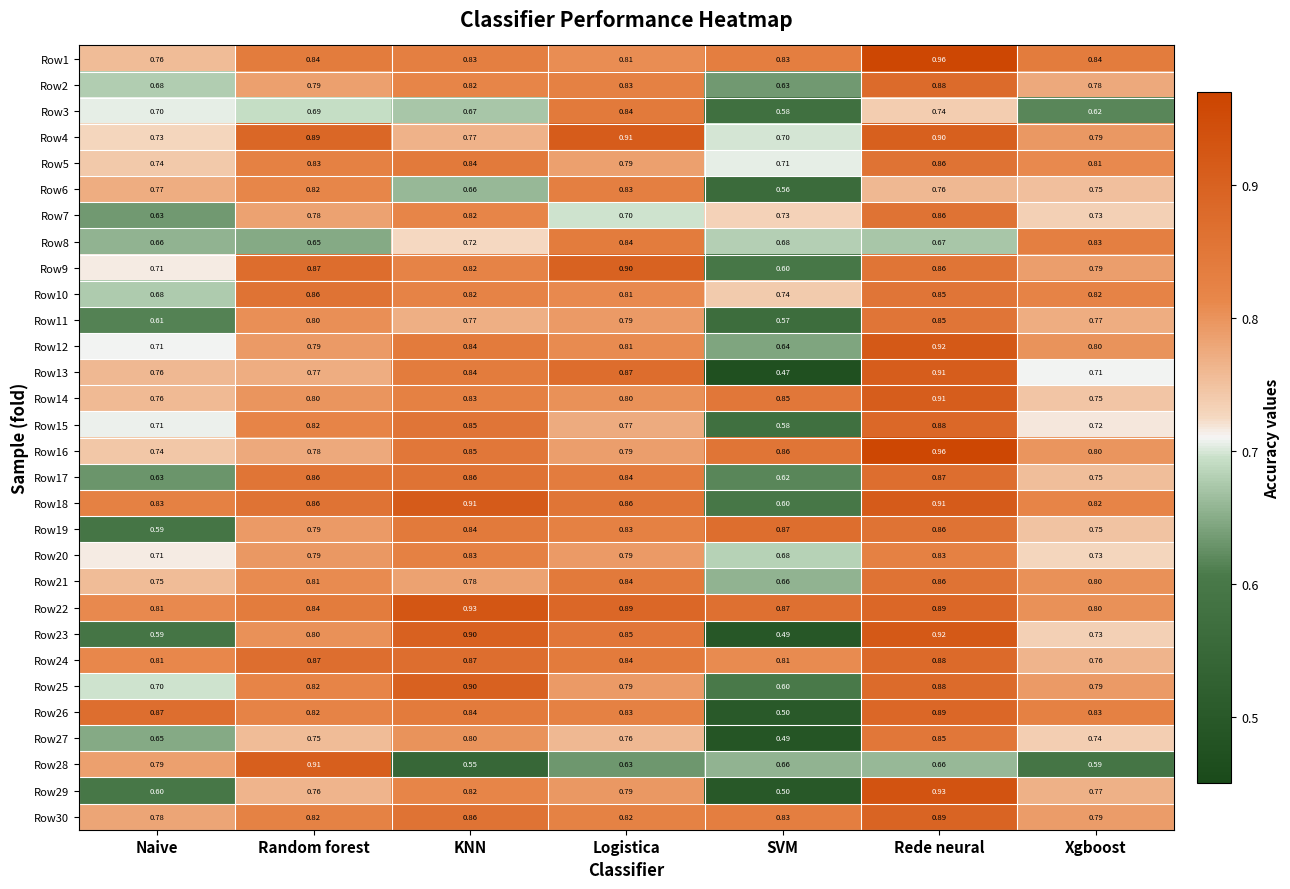

At which category is the sum across all series the highest?

Rede neural